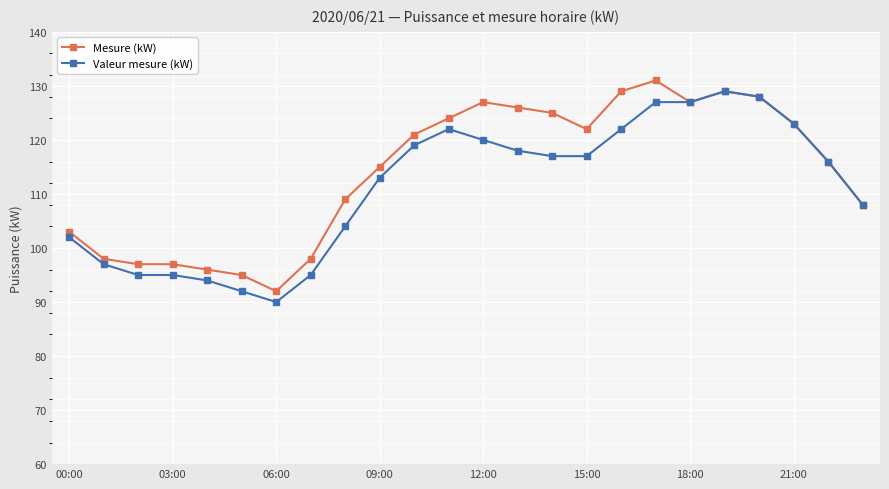

What is the value of the Mesure (kW) point at the 18th from the left?

131